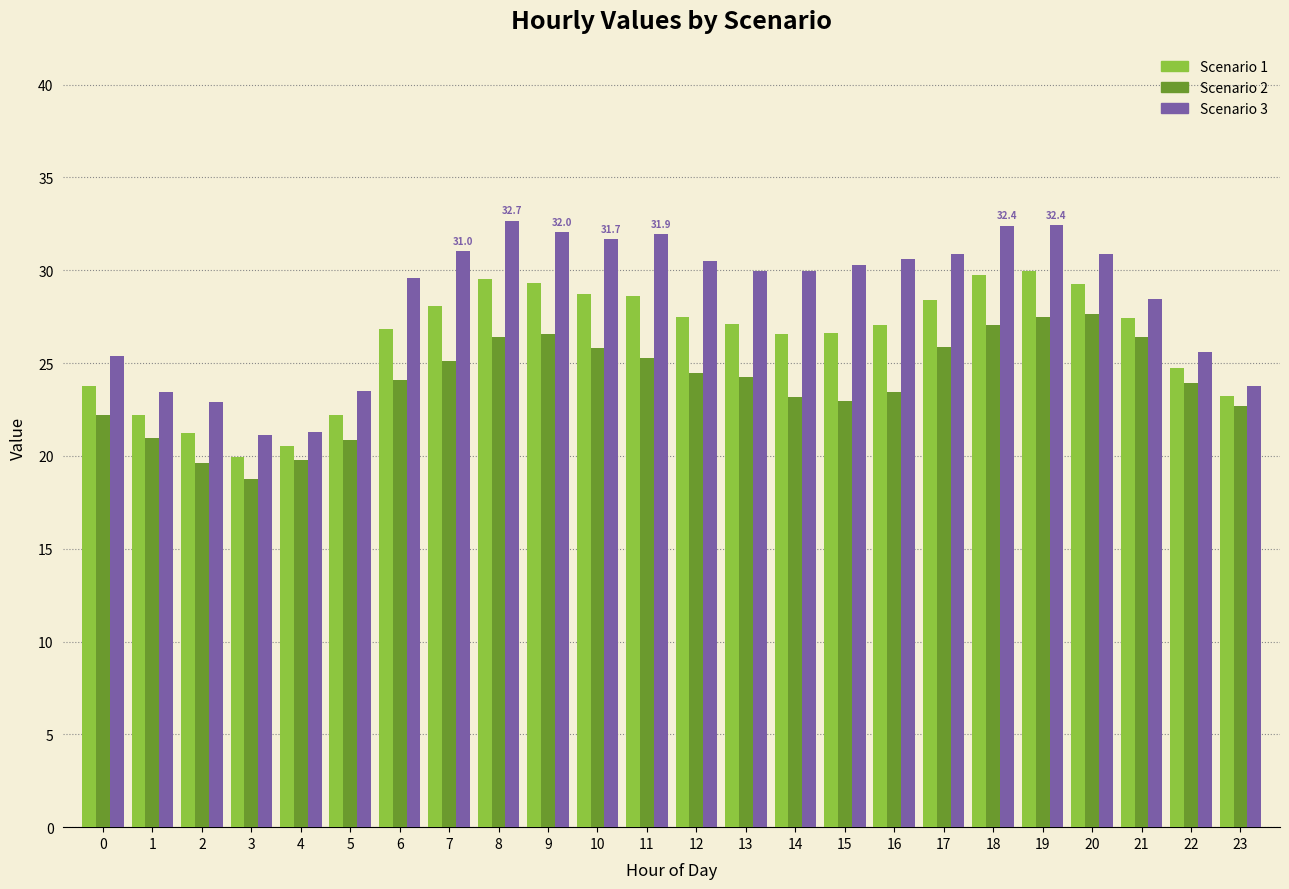

Which series has the largest range (max minus min)?

Scenario 3